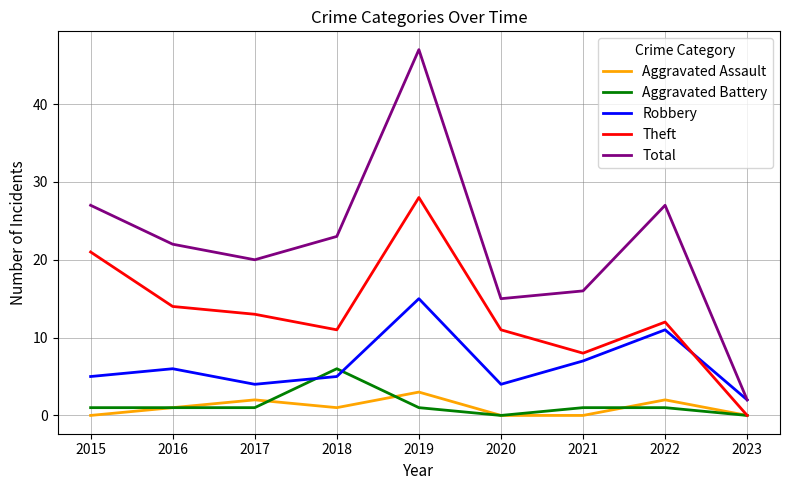

What is the sum of the Total values at 2015 and 2021?

43